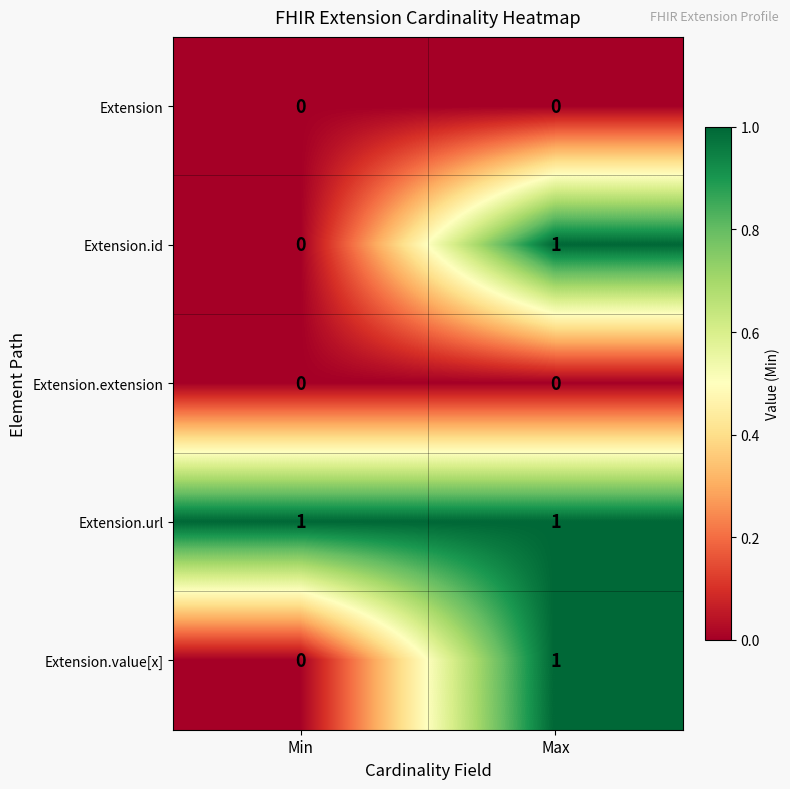

Where is Extension.id nearest to the value 0?

Min